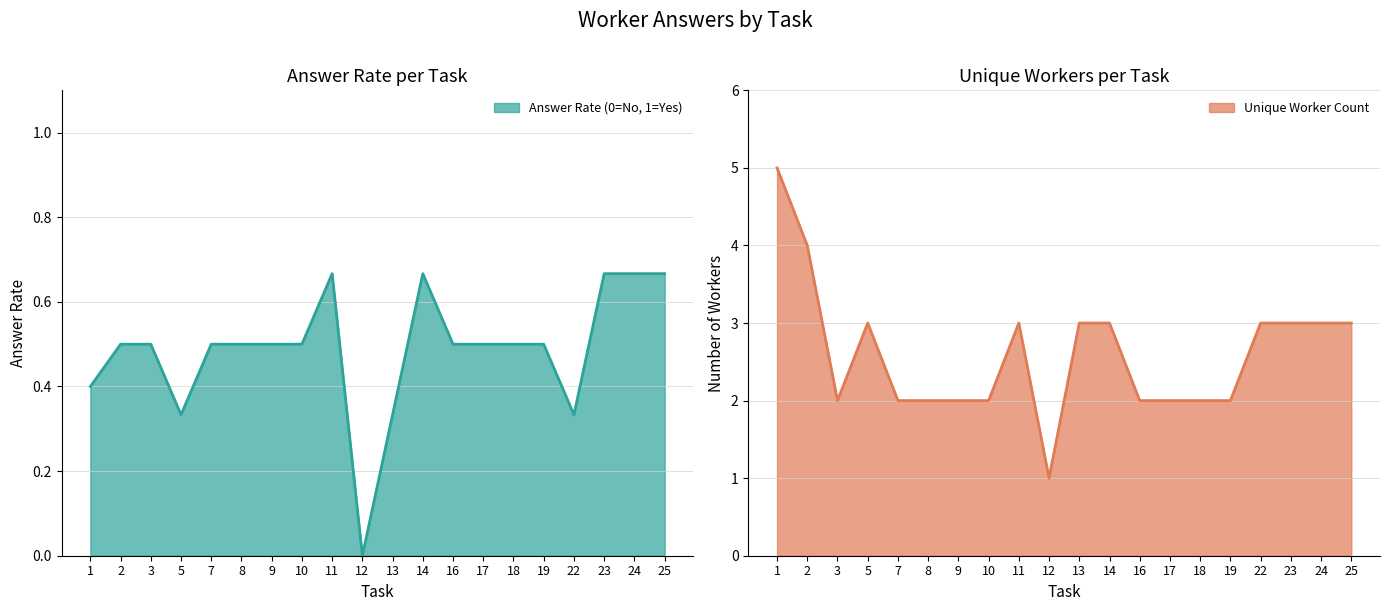

The value of Answer Rate (0=No, 1=Yes) at 2 is 0.7. True or false?

False